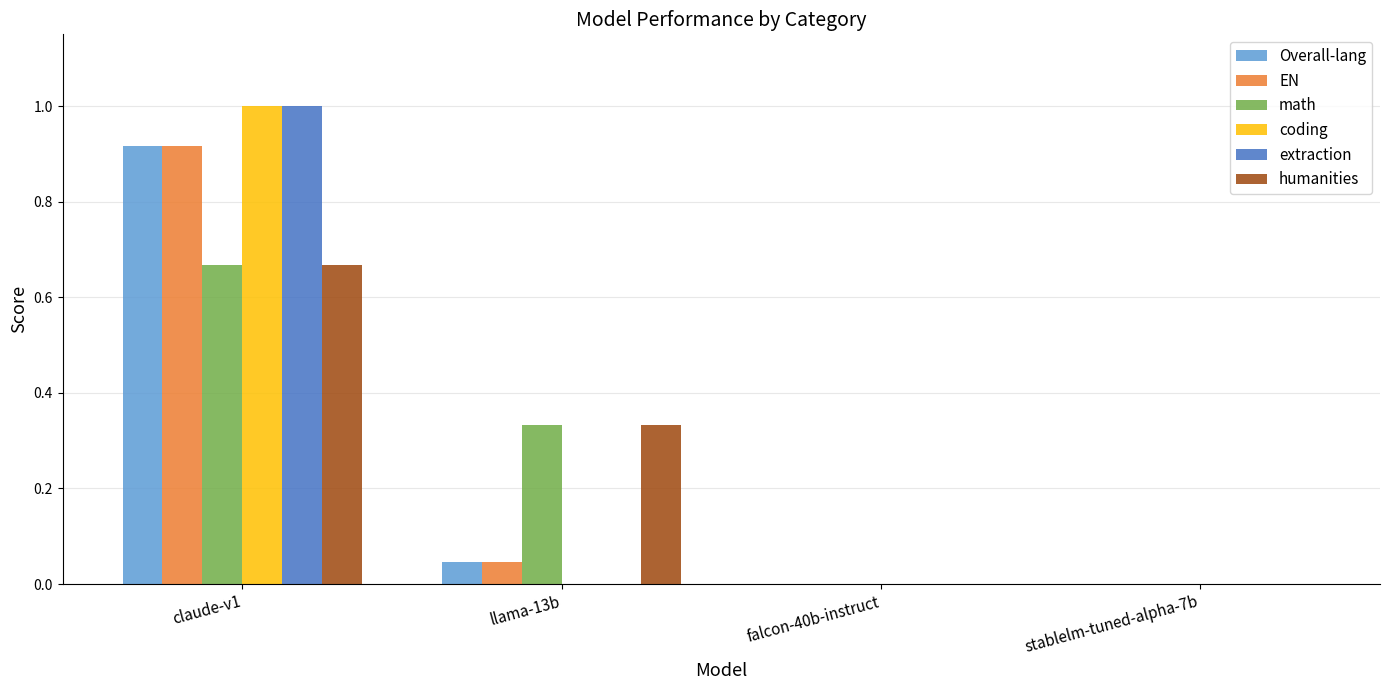

Are the bars grouped side by side (vs. stacked)?

Yes